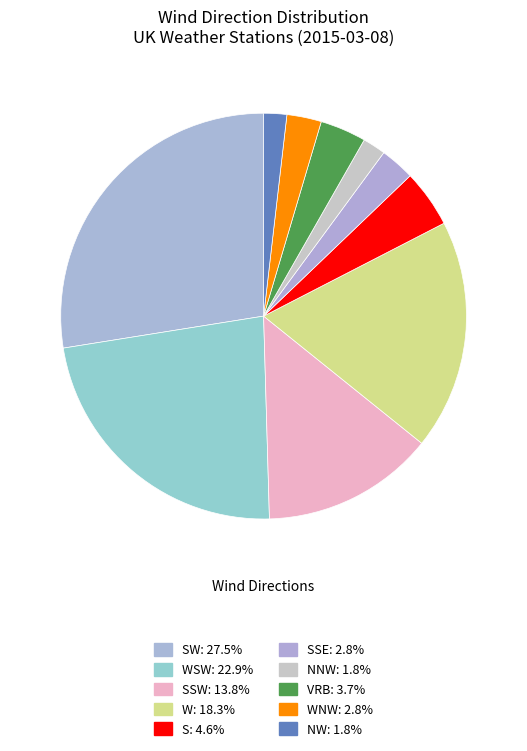

How many slices are in this pie chart?

10